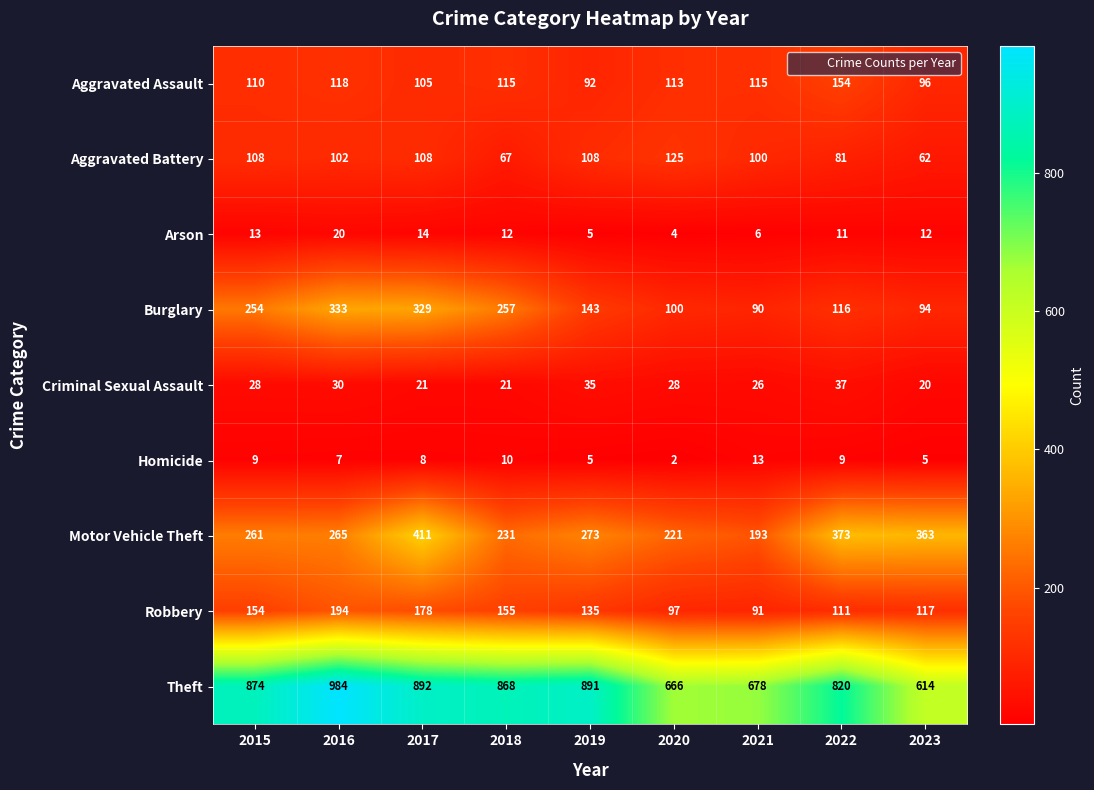

Rank the series by their maximum value, from highest to lowest.

Theft, Motor Vehicle Theft, Burglary, Robbery, Aggravated Assault, Aggravated Battery, Criminal Sexual Assault, Arson, Homicide